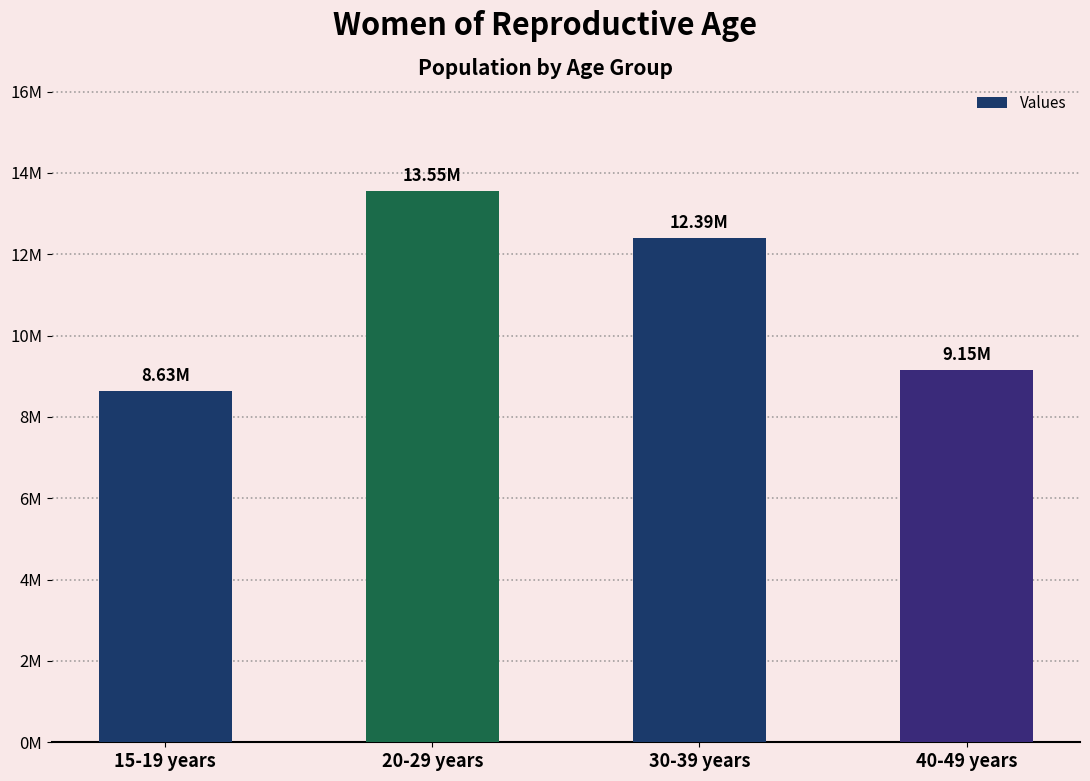

Reading right to left, transcribe all the data shown in this chart.

40-49 years=9148000	30-39 years=12394000	20-29 years=13550000	15-19 years=8634000